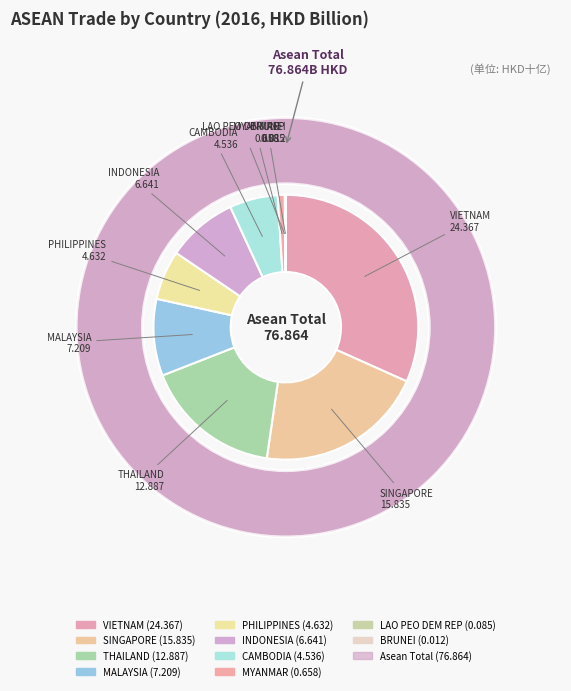

Does VIETNAM represent more than half of the total?

No